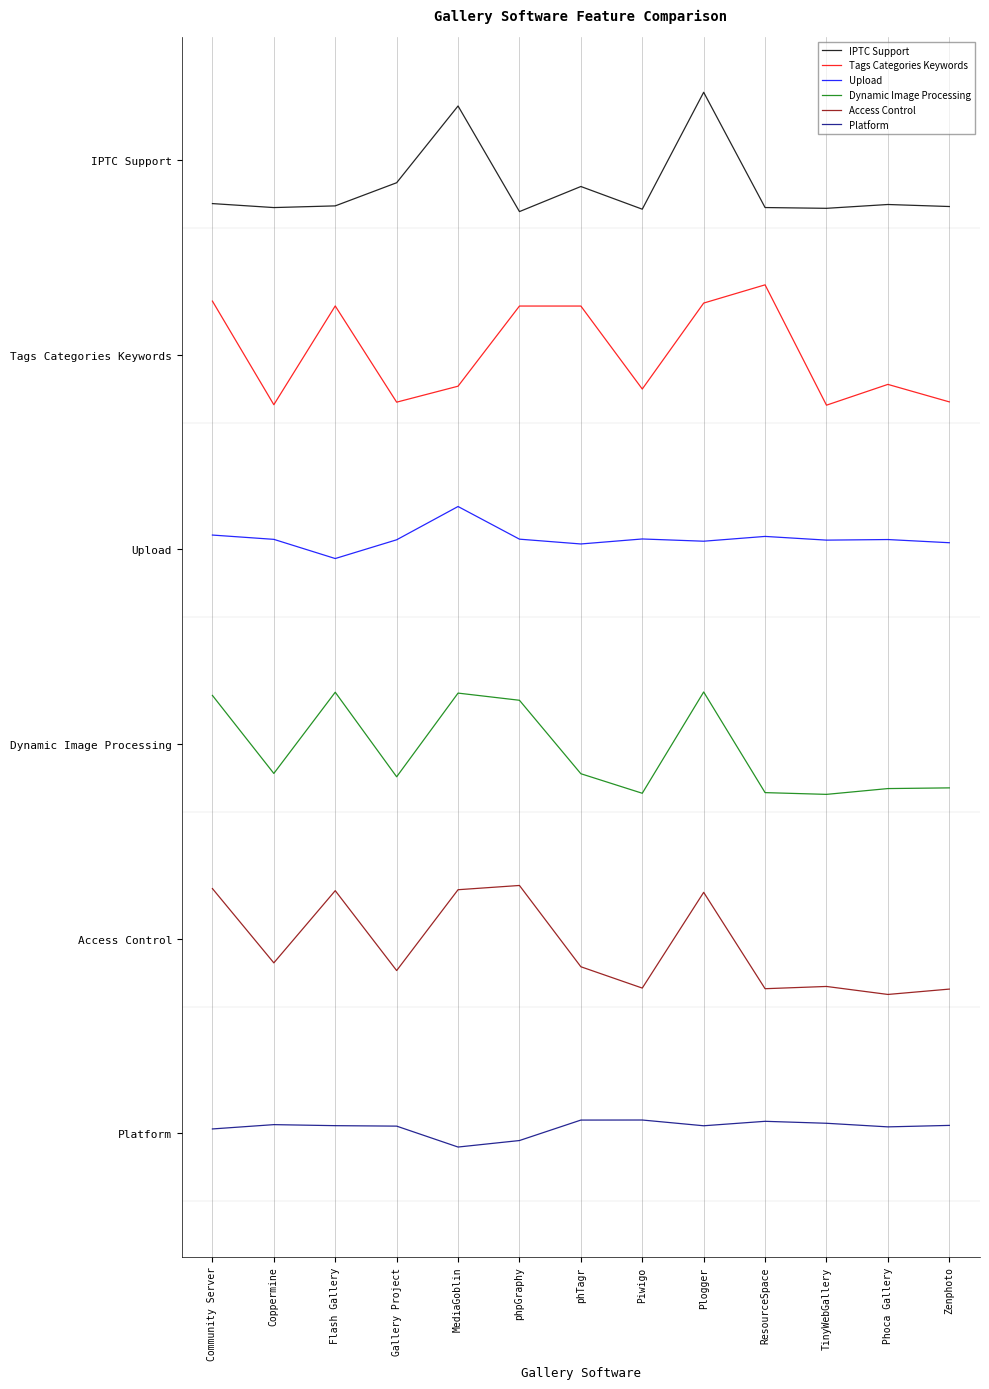

How many values in the Upload series exceed 34?

7